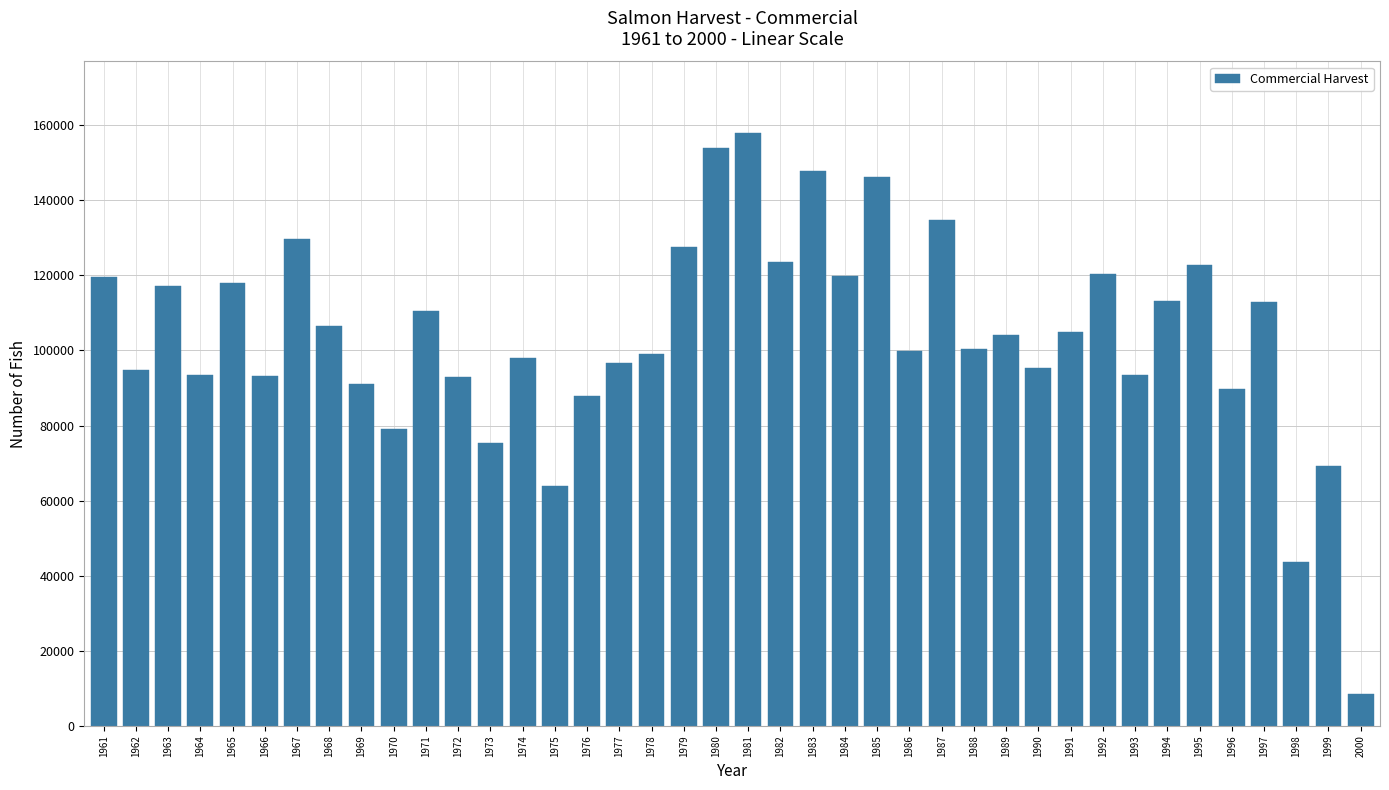

How many values are below 104198?

20